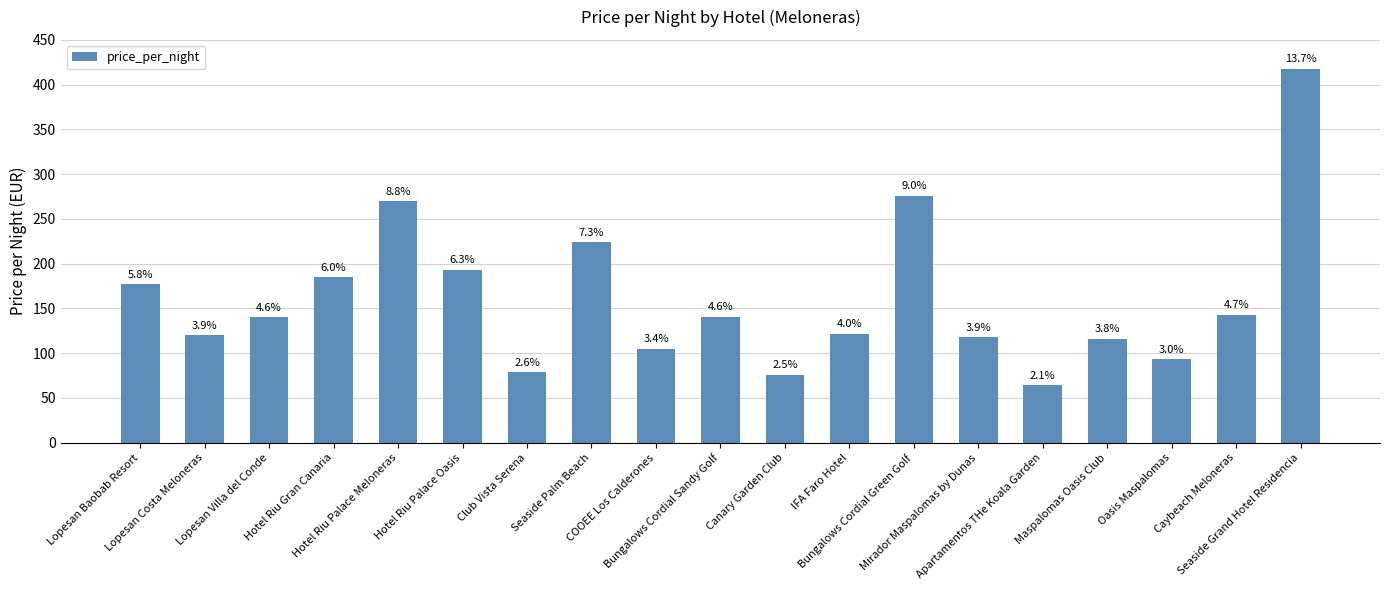

List the labels in order of value, smallest first.

Apartamentos THe Koala Garden, Canary Garden Club, Club Vista Serena, Oasis Maspalomas, COOEE Los Calderones, Maspalomas Oasis Club, Mirador Maspalomas by Dunas, Lopesan Costa Meloneras, IFA Faro Hotel, Lopesan Villa del Conde, Bungalows Cordial Sandy Golf, Caybeach Meloneras, Lopesan Baobab Resort, Hotel Riu Gran Canaria, Hotel Riu Palace Oasis, Seaside Palm Beach, Hotel Riu Palace Meloneras, Bungalows Cordial Green Golf, Seaside Grand Hotel Residencia